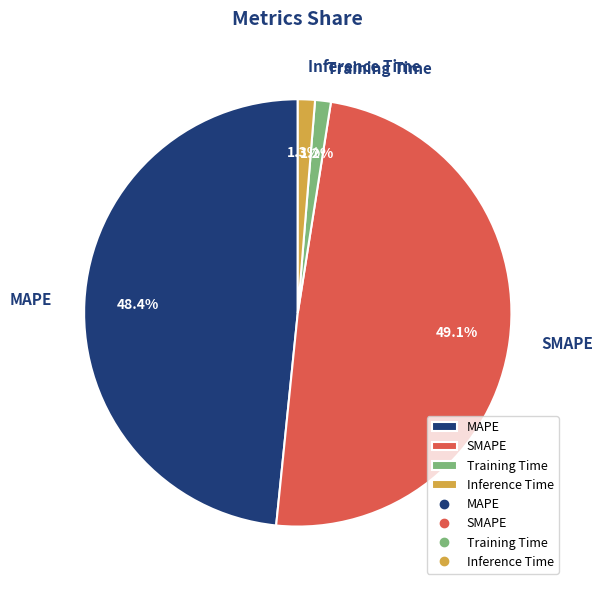

To the nearest percent, what portion does Training Time represent?

1%